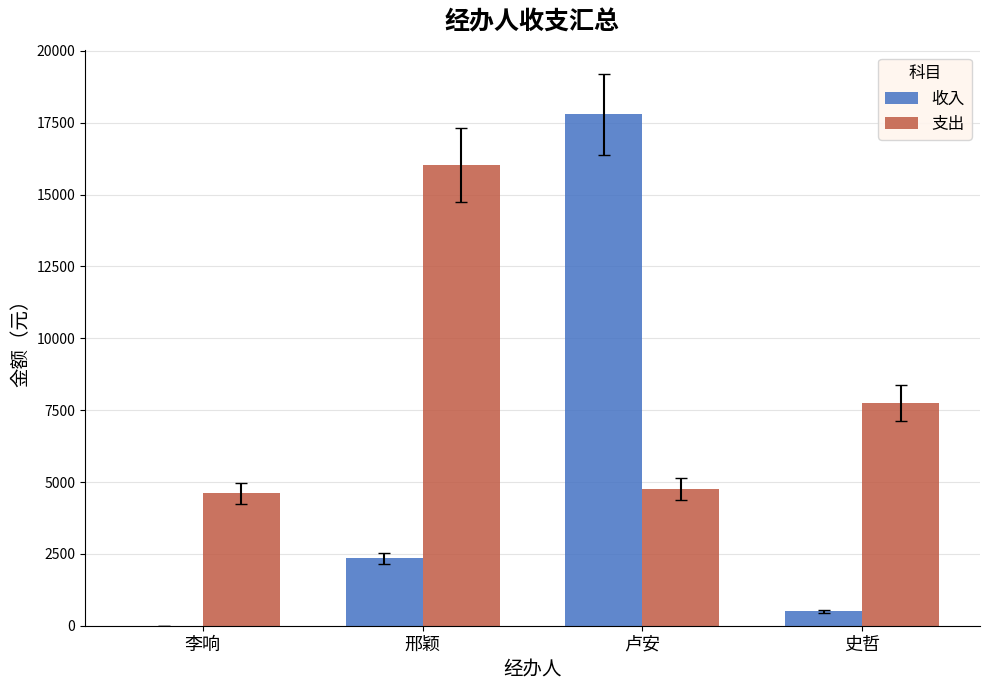

What is the sum of the 支出 values at 史哲 and 邢颖?

23770.1